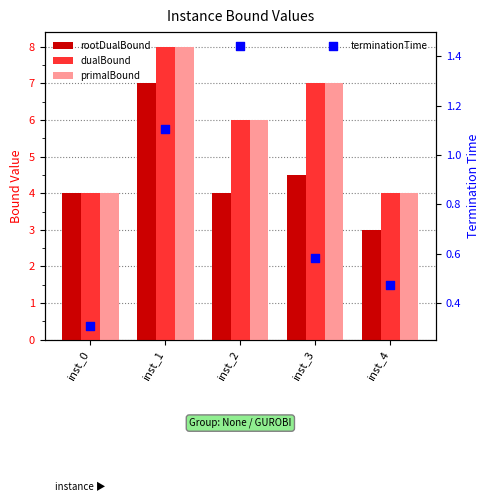

Which series has the widest spread of Y values?

rootDualBound